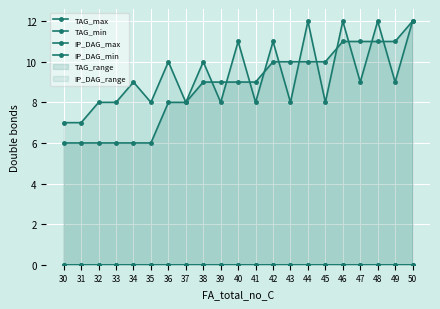

Which label corresponds to the largest value in the chart?

50